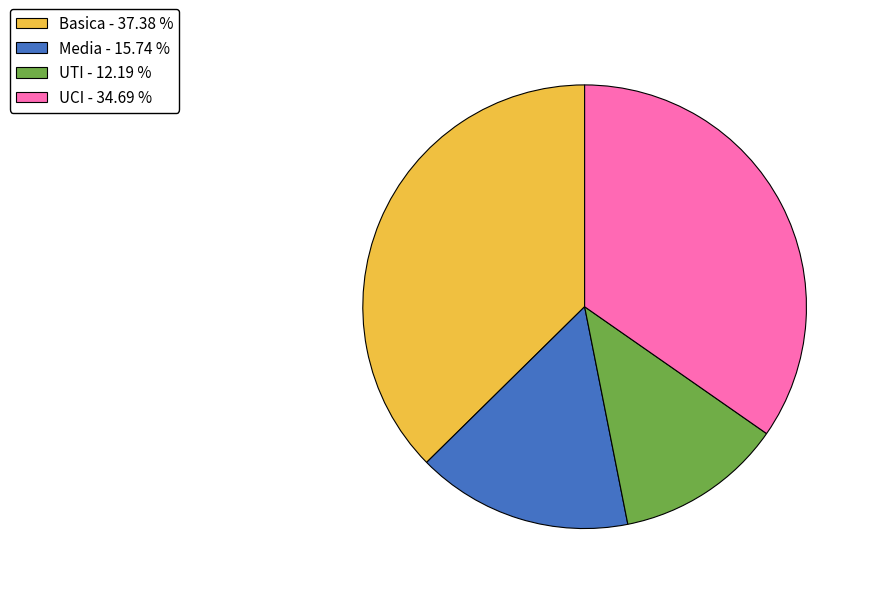

Which category has the smallest portion of the pie?

UTI